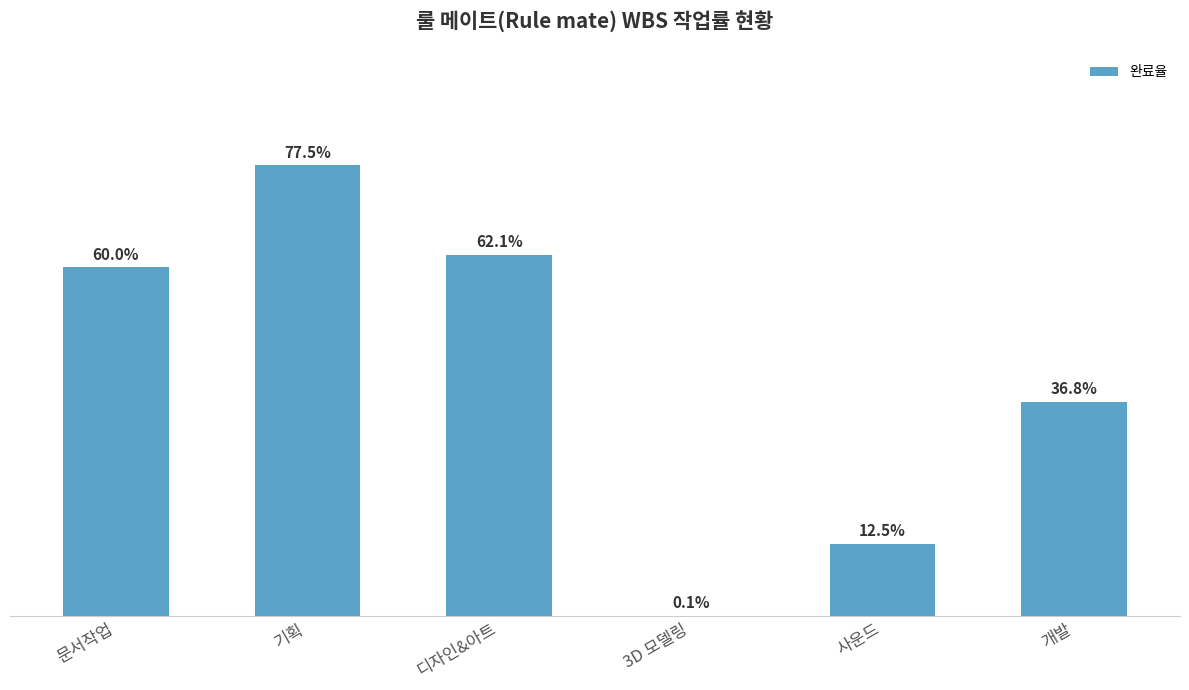

Which has a higher value, 개발 or 디자인&아트?

디자인&아트